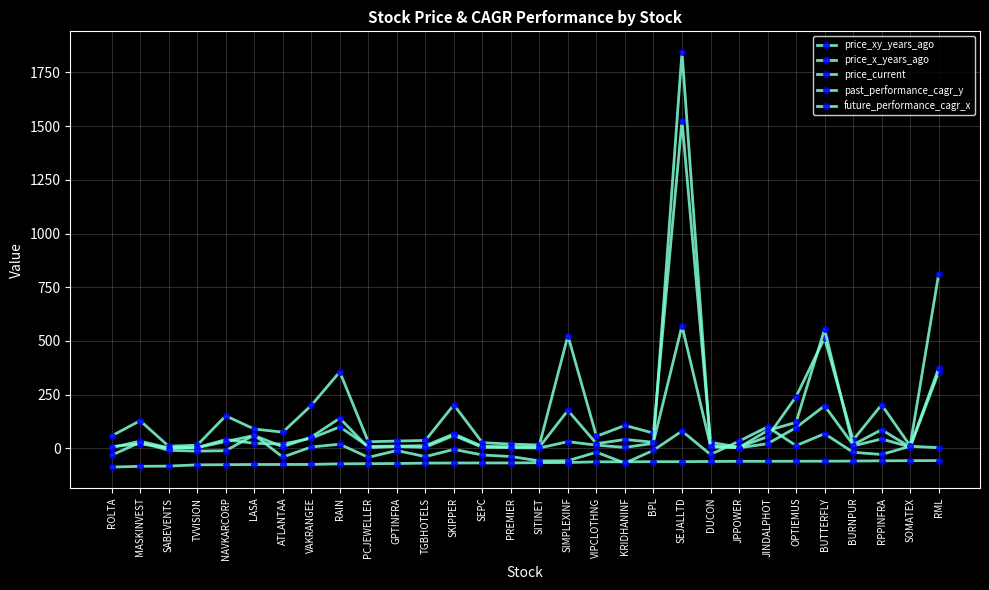

What value does the price_current series have at VAKRANGEE?

51.7